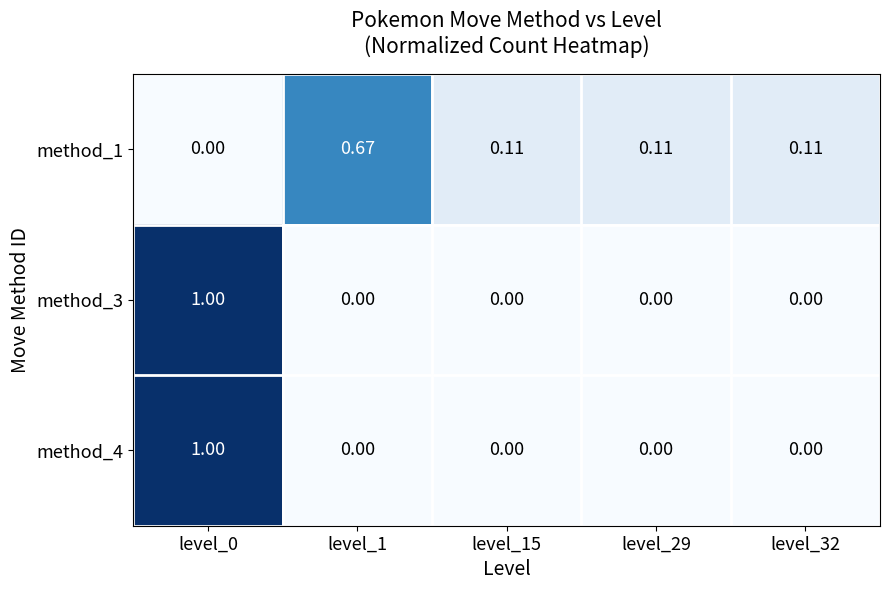

At which category is the sum across all series the highest?

level_0